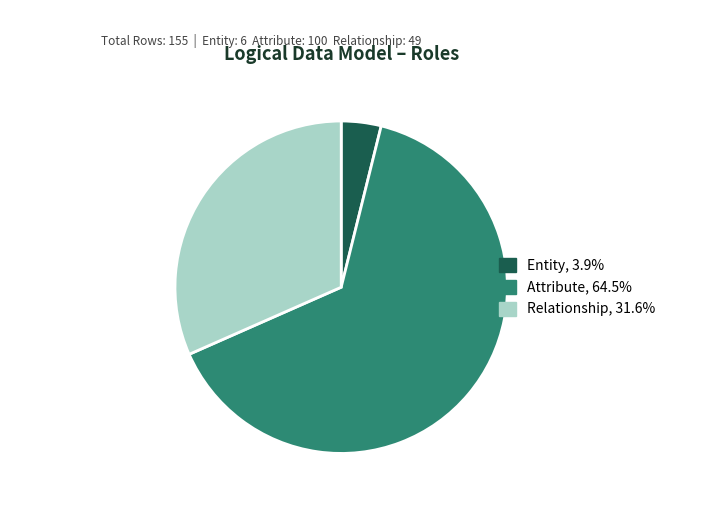

Which category has the smallest portion of the pie?

Entity